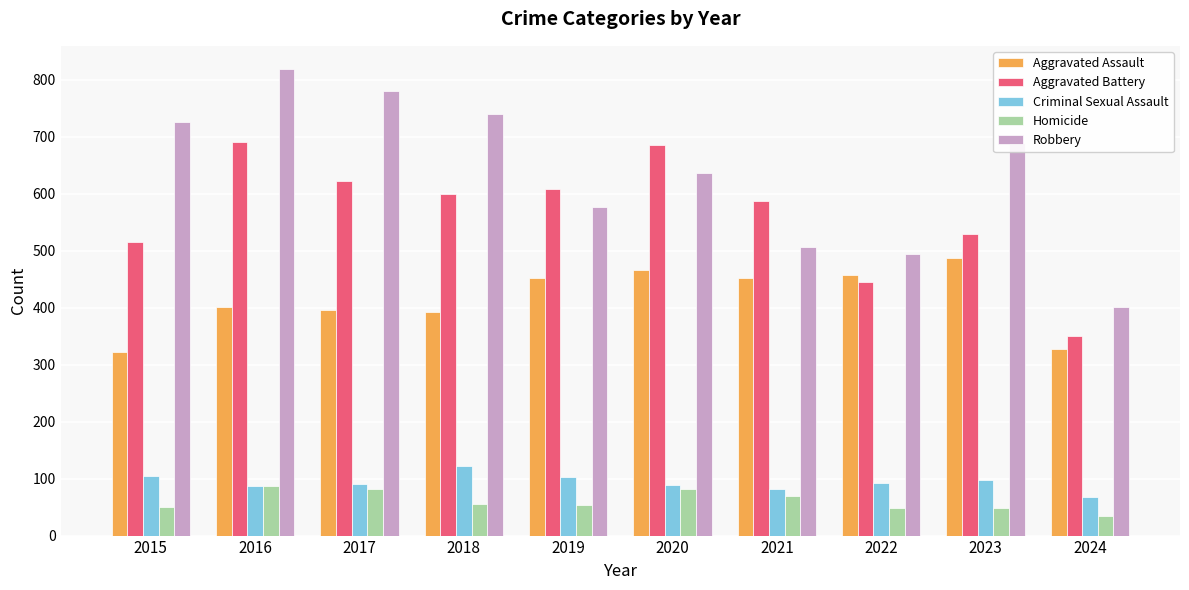

List the series in order of their peak value, lowest first.

Homicide, Criminal Sexual Assault, Aggravated Assault, Aggravated Battery, Robbery